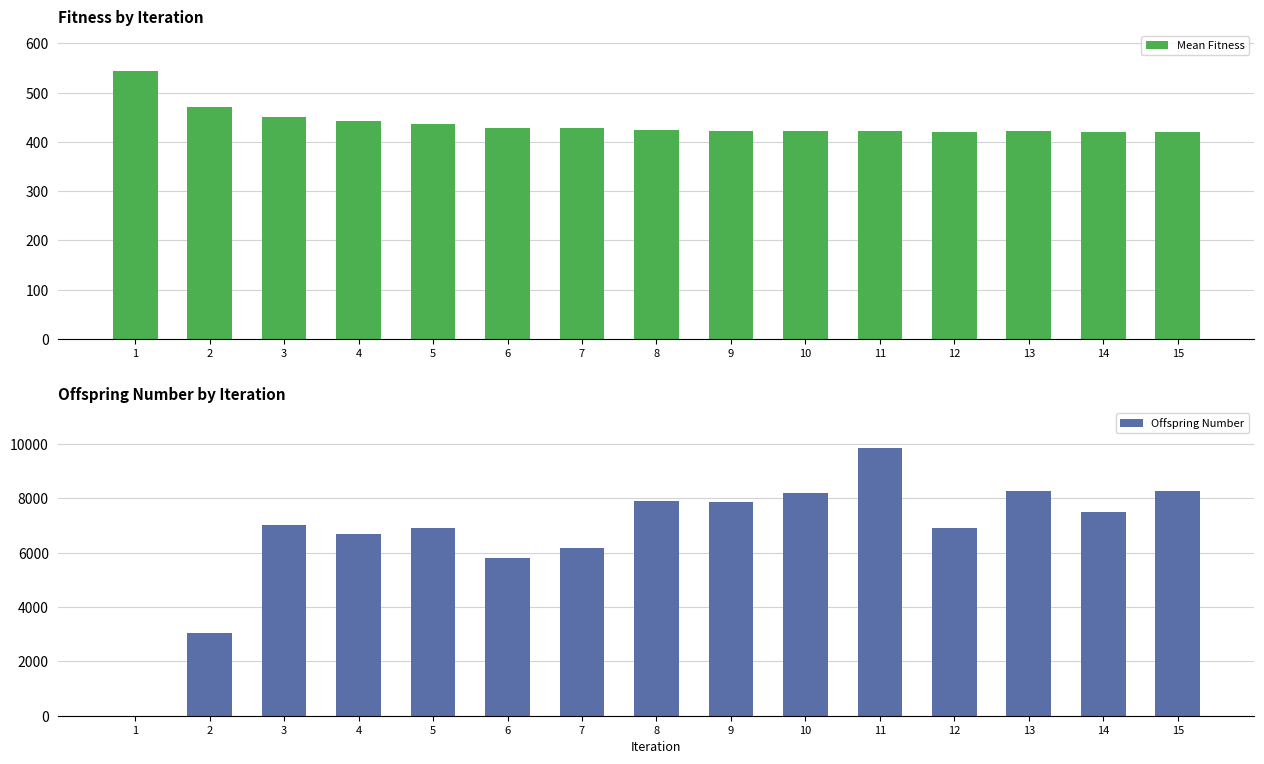

At which category is the sum across all series the highest?

11